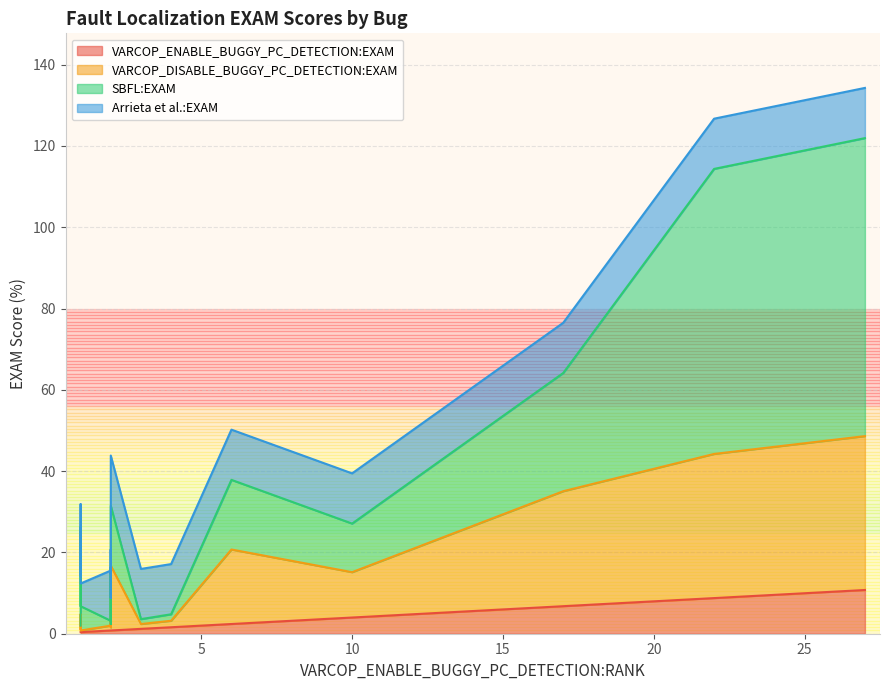

Does the chart display data point markers on the line(s)?

No